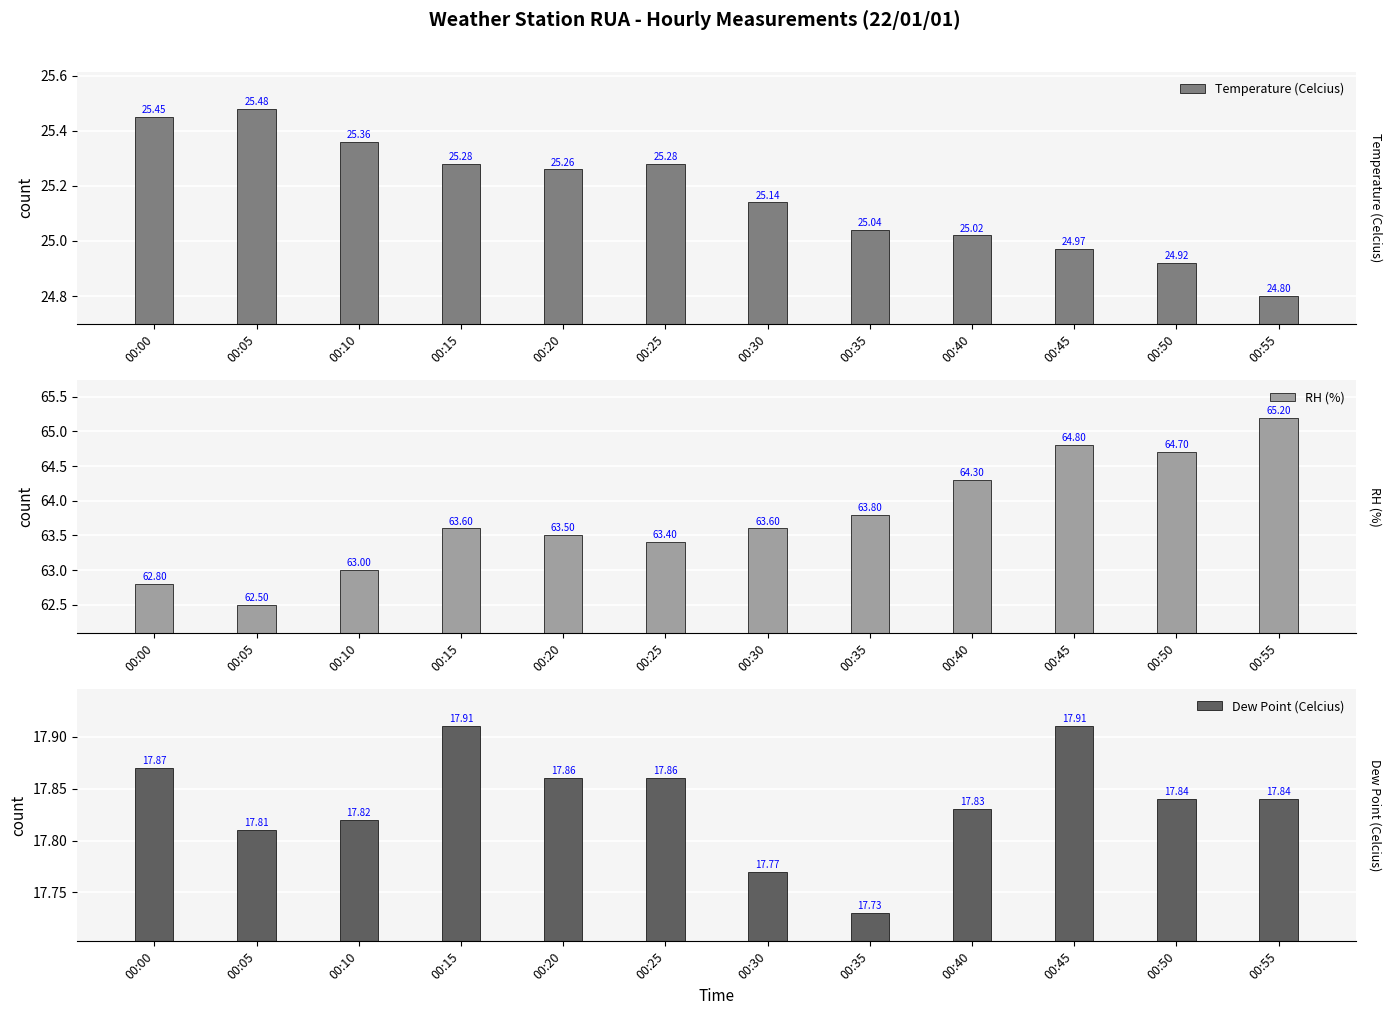

At 00:20, list the series in order from largest to smallest.

RH (%), Temperature (Celcius), Dew Point (Celcius)